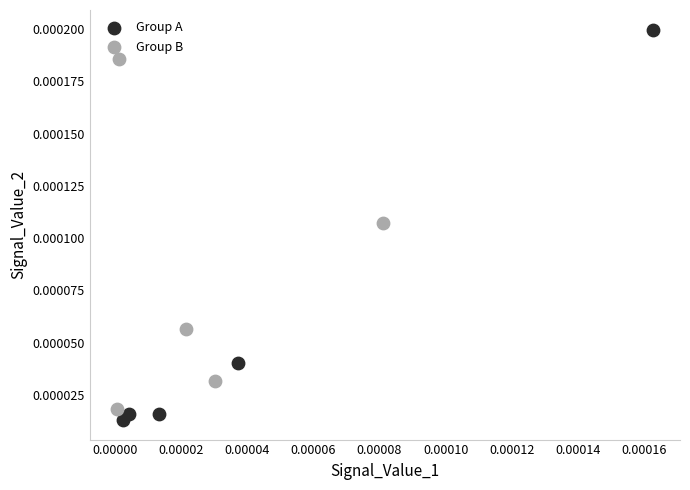

What are all the series names shown in the legend?

Group A, Group B